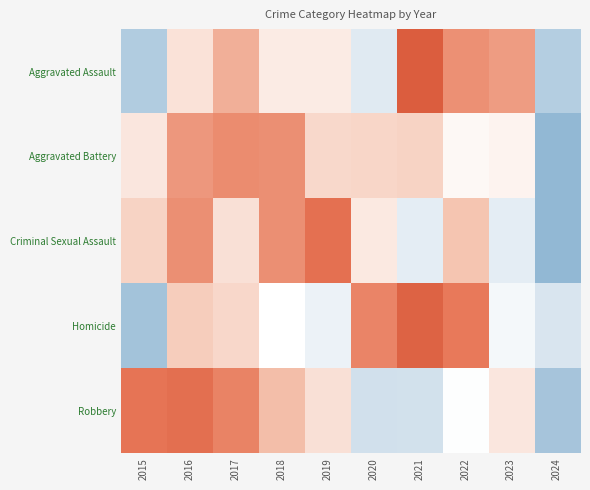

Which series changed the most between 2016 and 2018?

Robbery